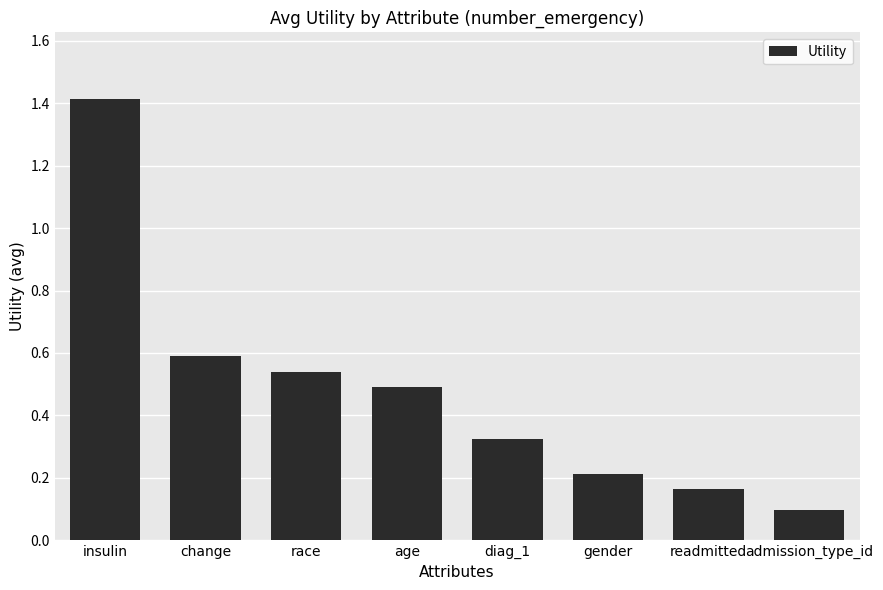

What is the label of the 5th bar from the right?

age